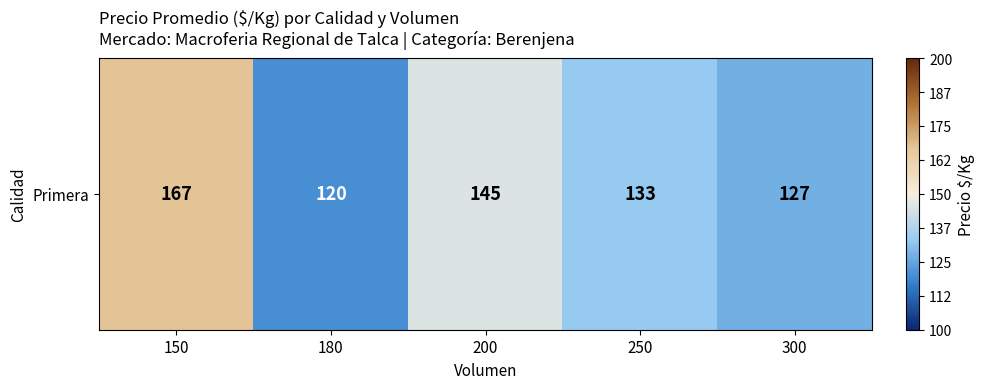

Rank the categories by value from highest to lowest.

150, 200, 250, 300, 180